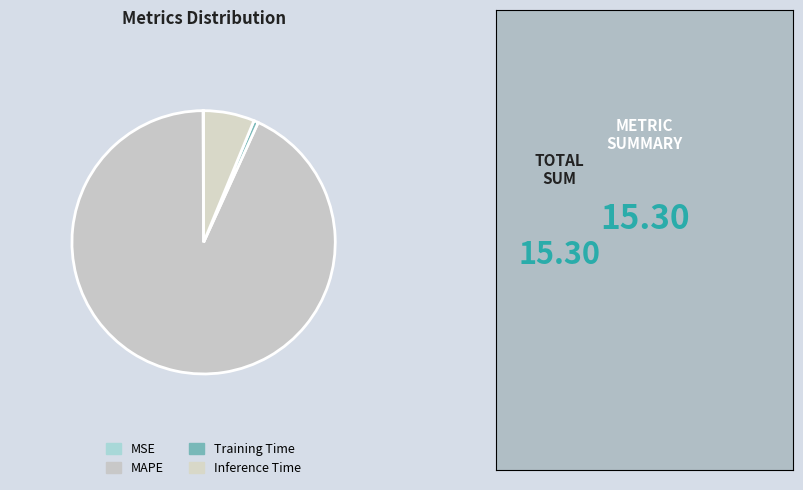

Is there any slice that represents more than half of the pie?

Yes